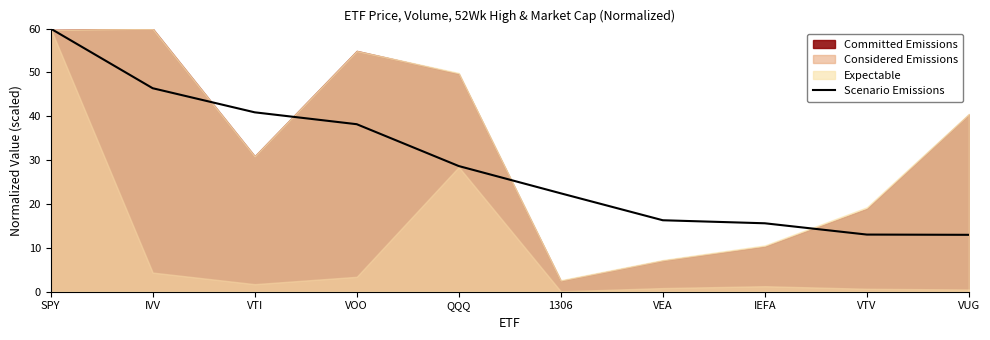

The value at 1306 is 36.7. True or false?

False